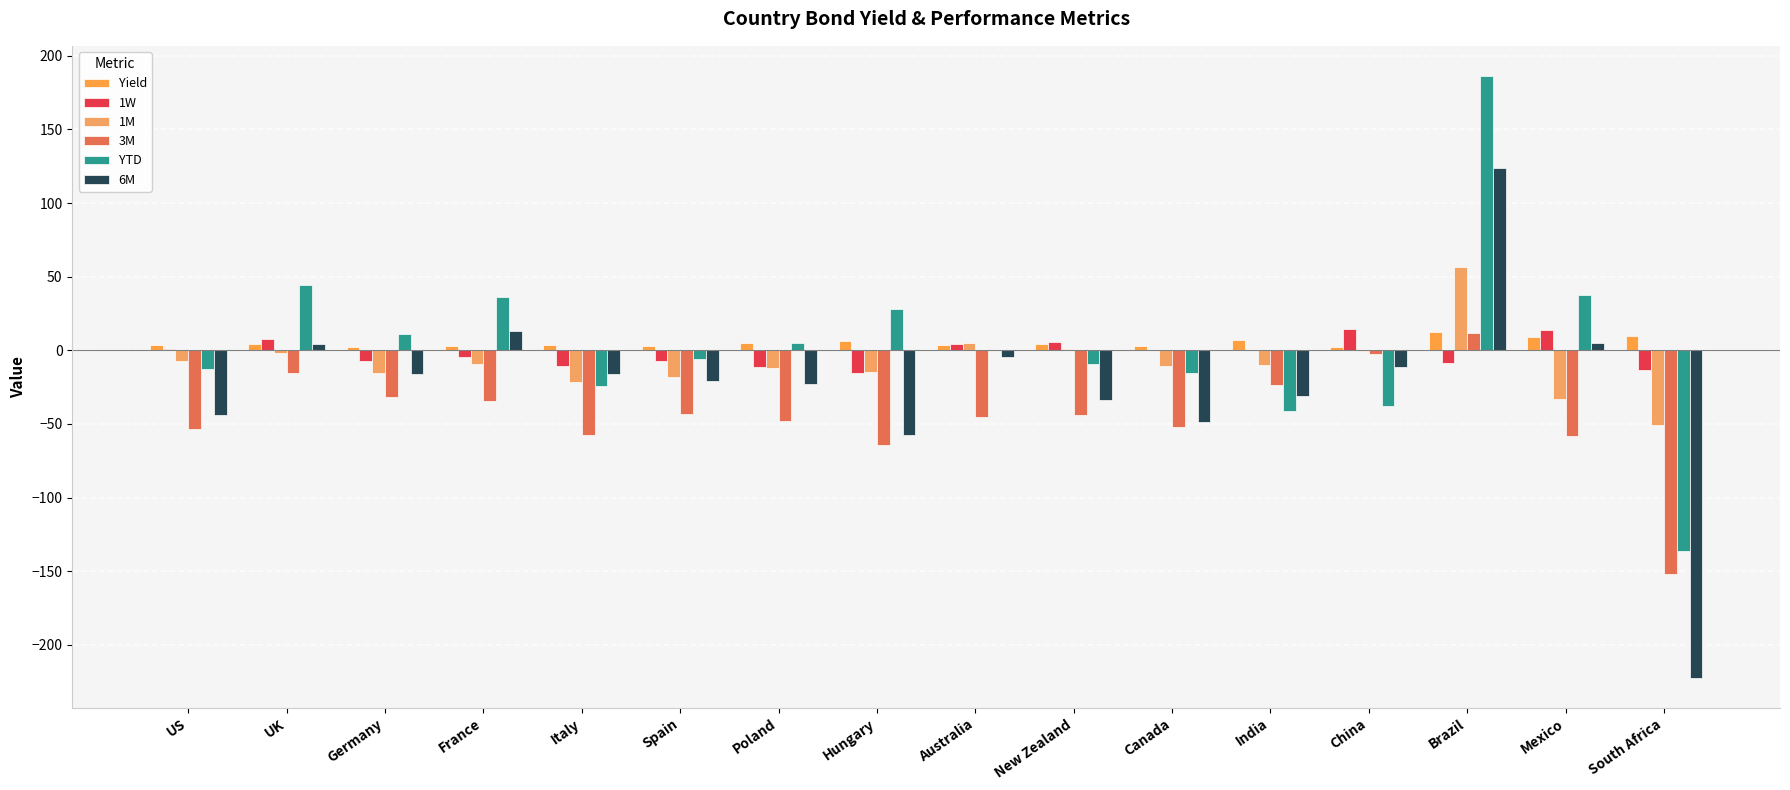

What is the difference between the 6M values at New Zealand and Canada?

14.6